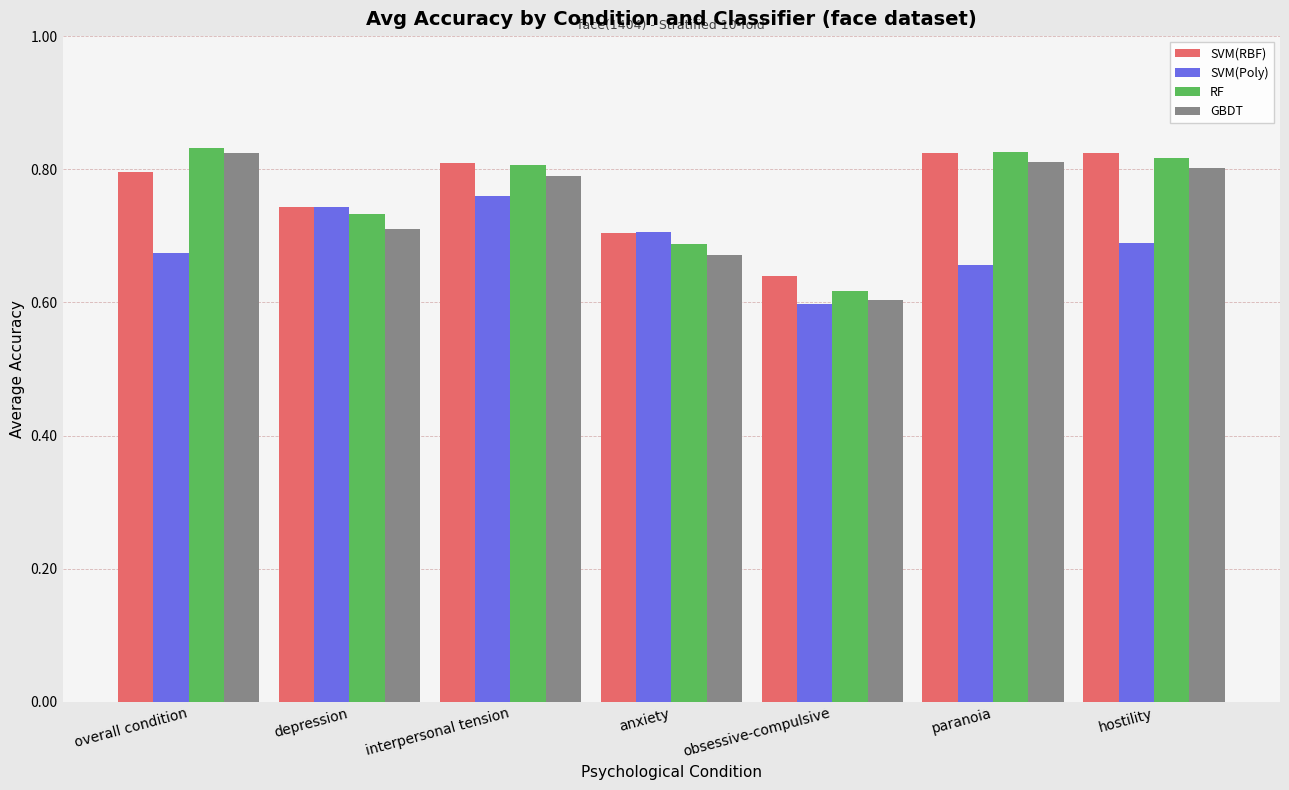

What is the difference between the second highest and minimum values in the SVM(RBF) series?

0.2